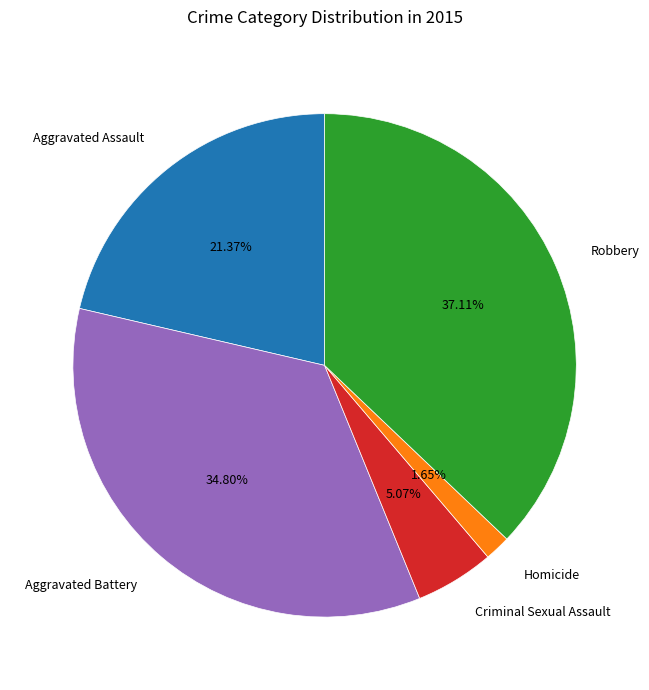

Is it true that Homicide is 2% of the pie?

True